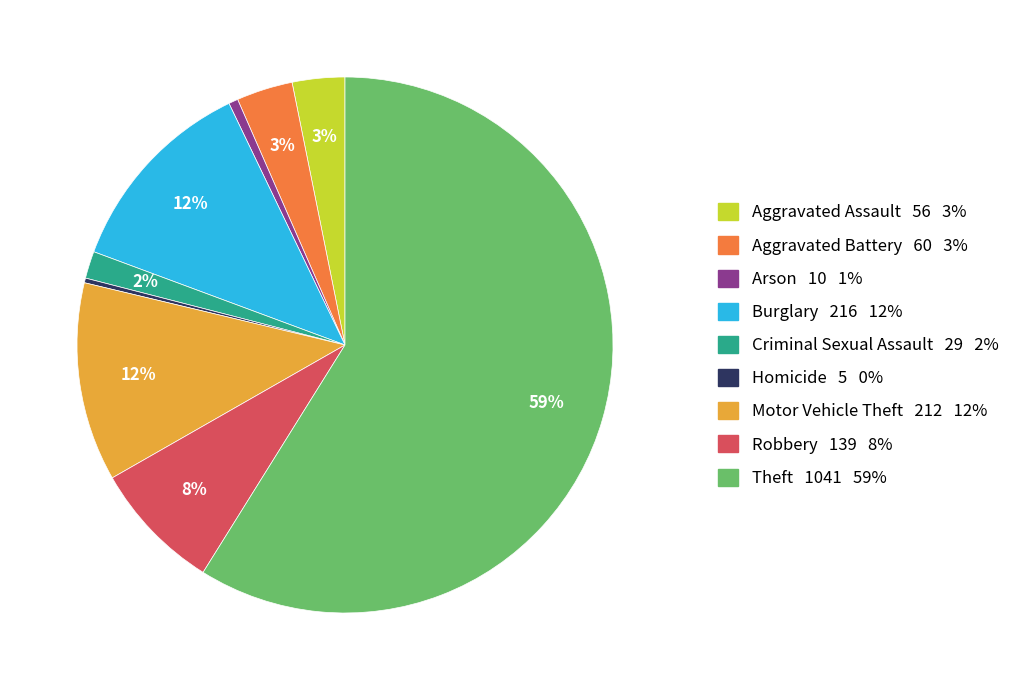

Which has a higher value, Motor Vehicle Theft or Arson?

Motor Vehicle Theft